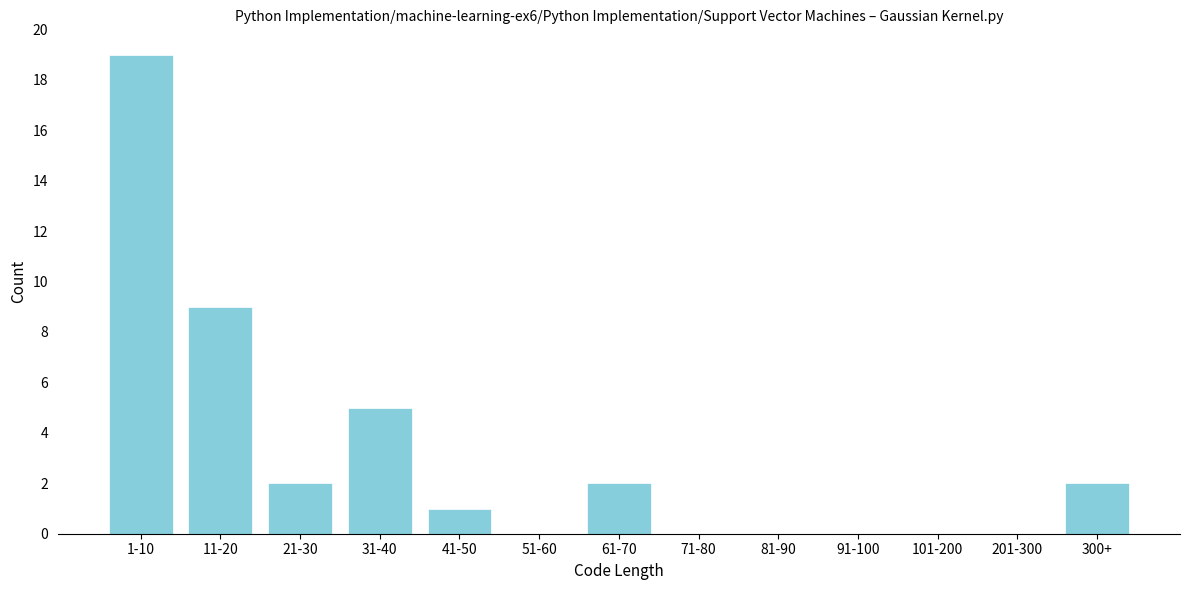

Reading left to right, list all the values displayed in this chart.

1-10=19	11-20=9	21-30=2	31-40=5	41-50=1	51-60=0	61-70=2	71-80=0	81-90=0	91-100=0	101-200=0	201-300=0	300+=2